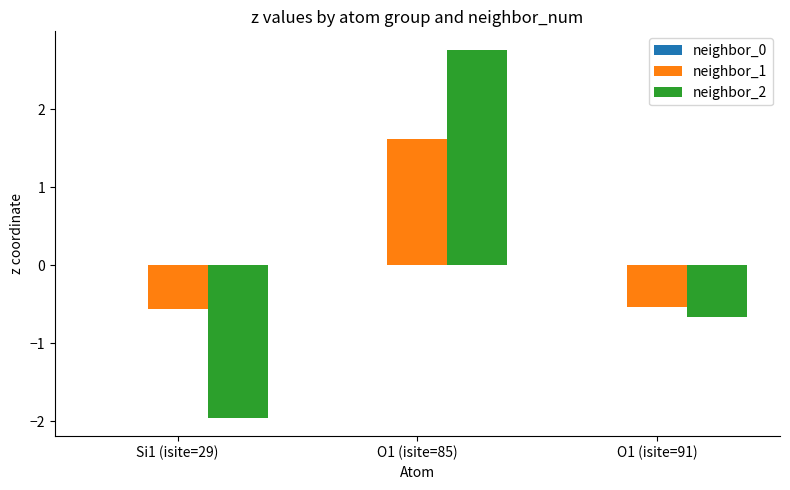

List the series in order of their overall mean, highest first.

neighbor_1, neighbor_2